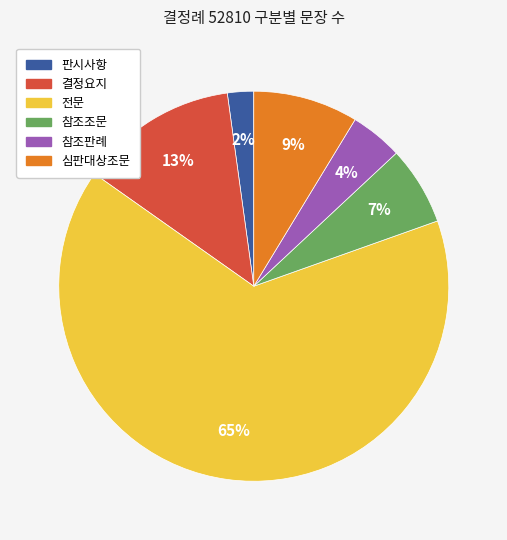

The 결정요지 slice represents 8% of the pie. True or false?

False